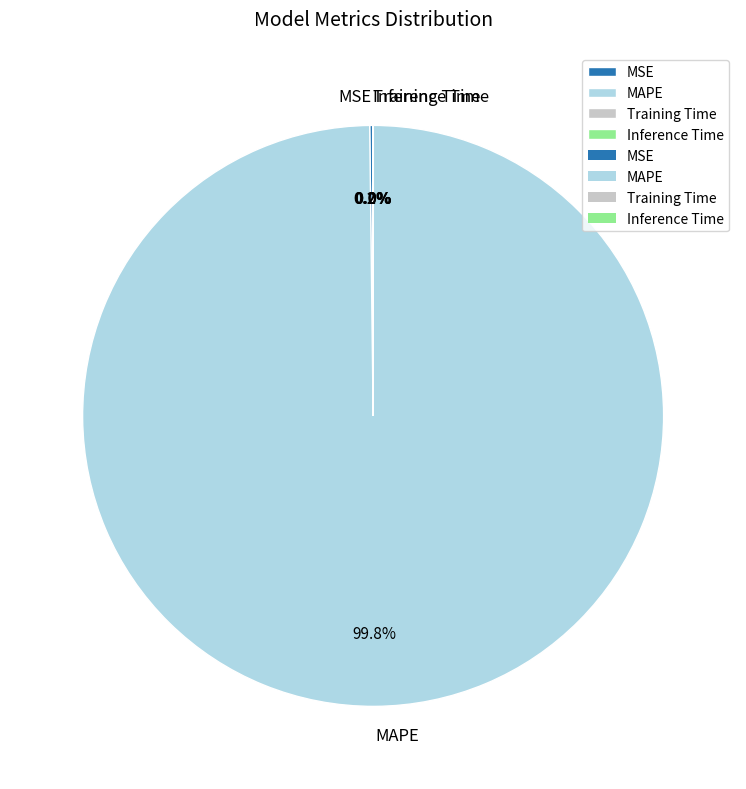

Is there a majority slice in this chart?

Yes